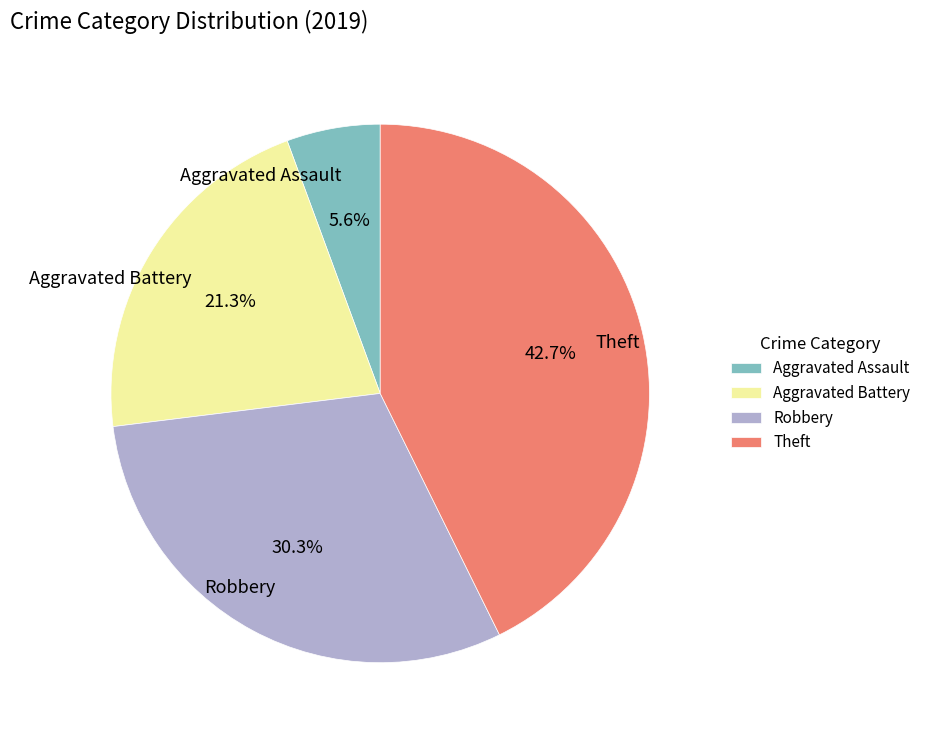

Does Aggravated Assault represent more than half of the total?

No